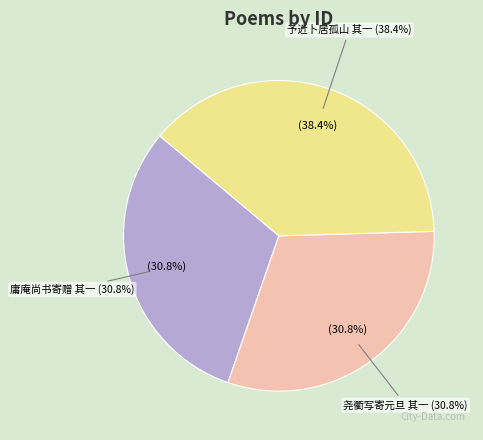

What percentage is the 予近卜居孤山之下友人元敏以四绝见嘲遂依韵和酬 其一 slice, to the nearest percent?

38%